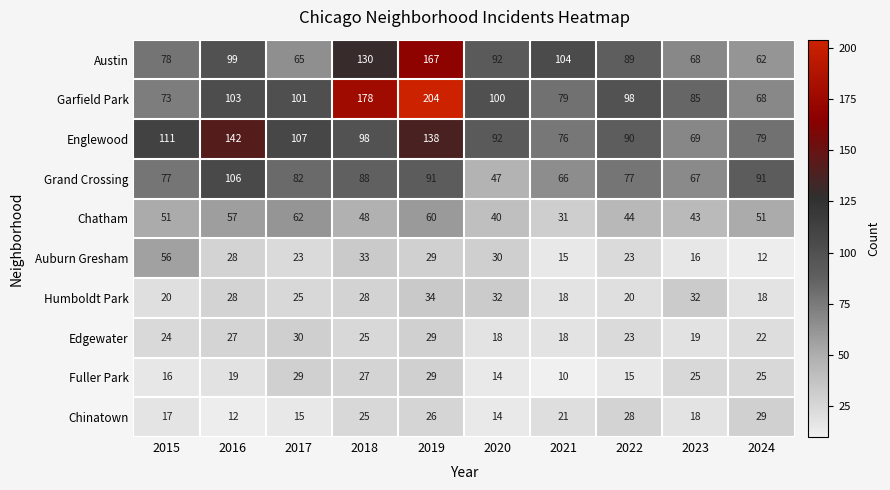

What is the smallest value displayed?

10